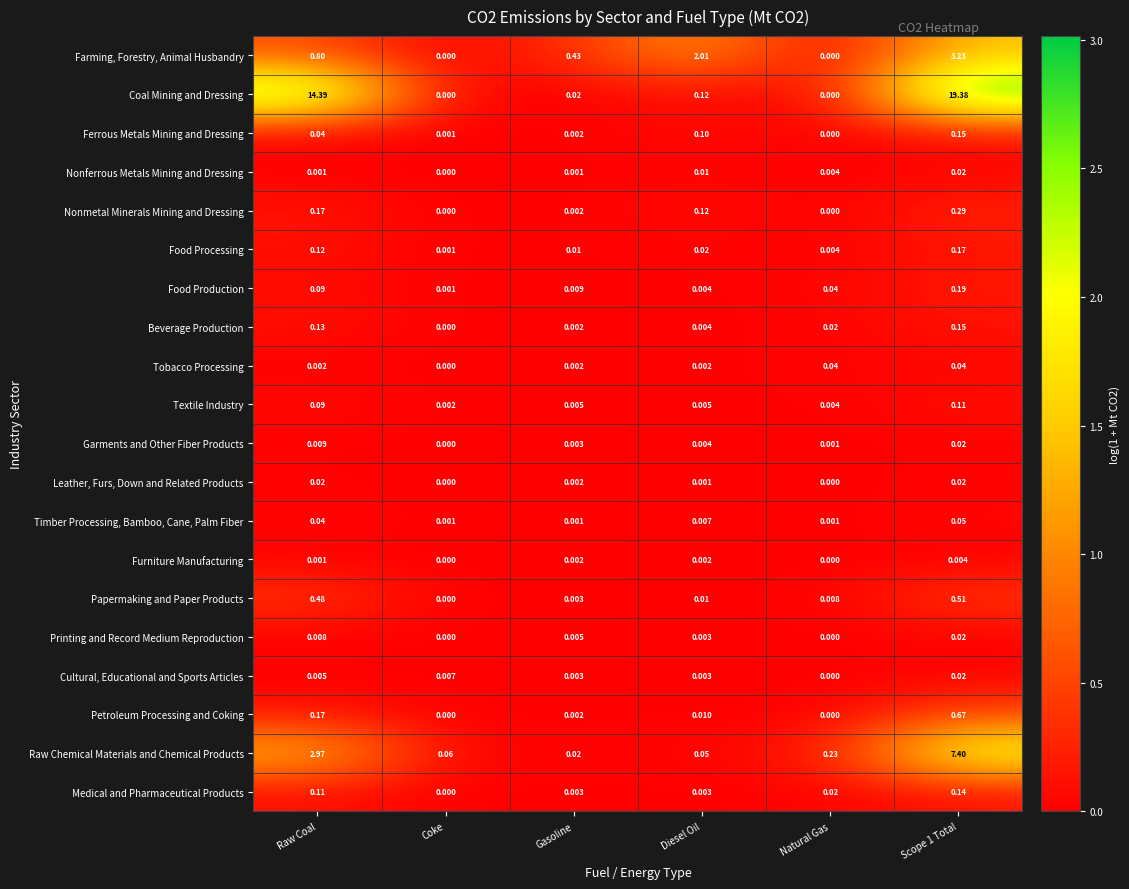

Is the value of Papermaking and Paper Products at Diesel Oil greater than the value of Nonmetal Minerals Mining and Dressing at Gasoline?

Yes